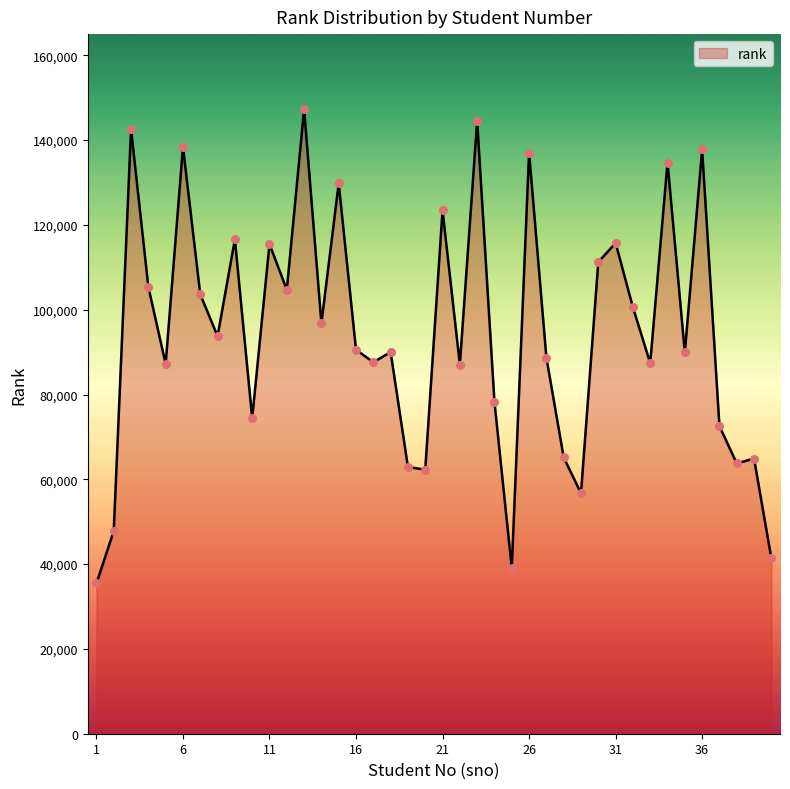

What is the smallest value displayed?

35438